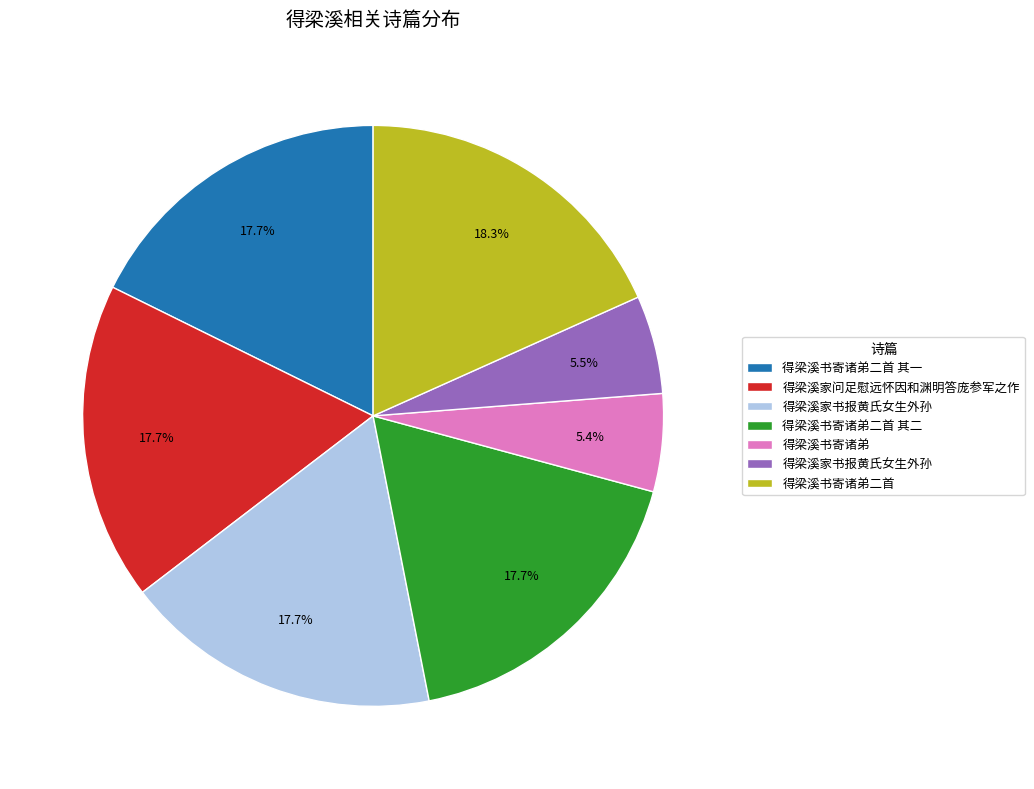

Is there a majority slice in this chart?

No